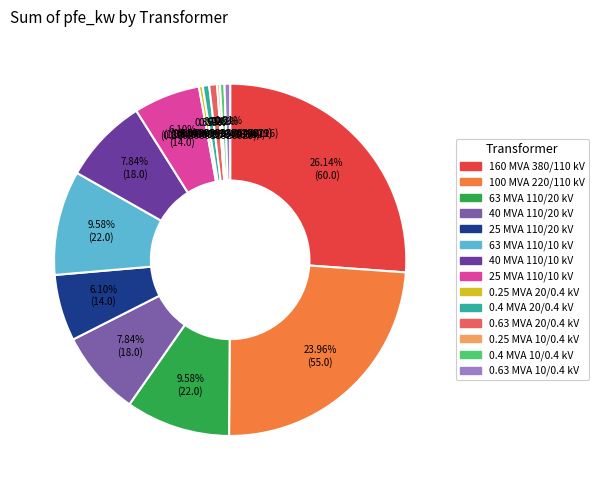

Is there a majority slice in this chart?

No